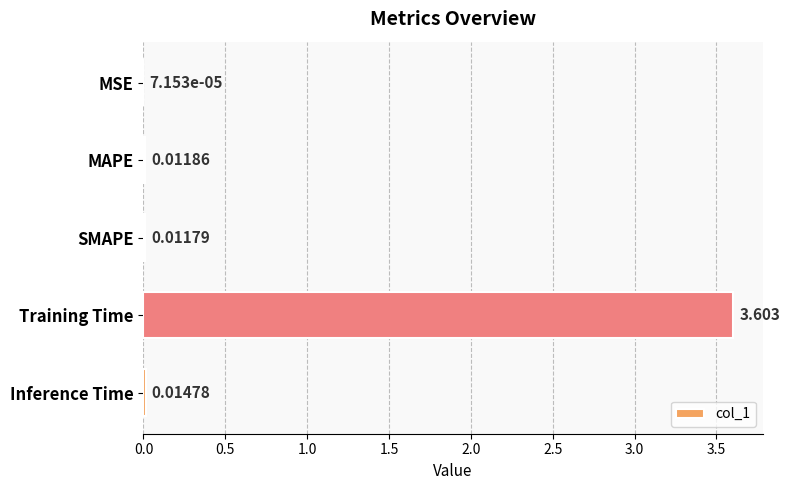

Which has a higher value, SMAPE or MAPE?

MAPE